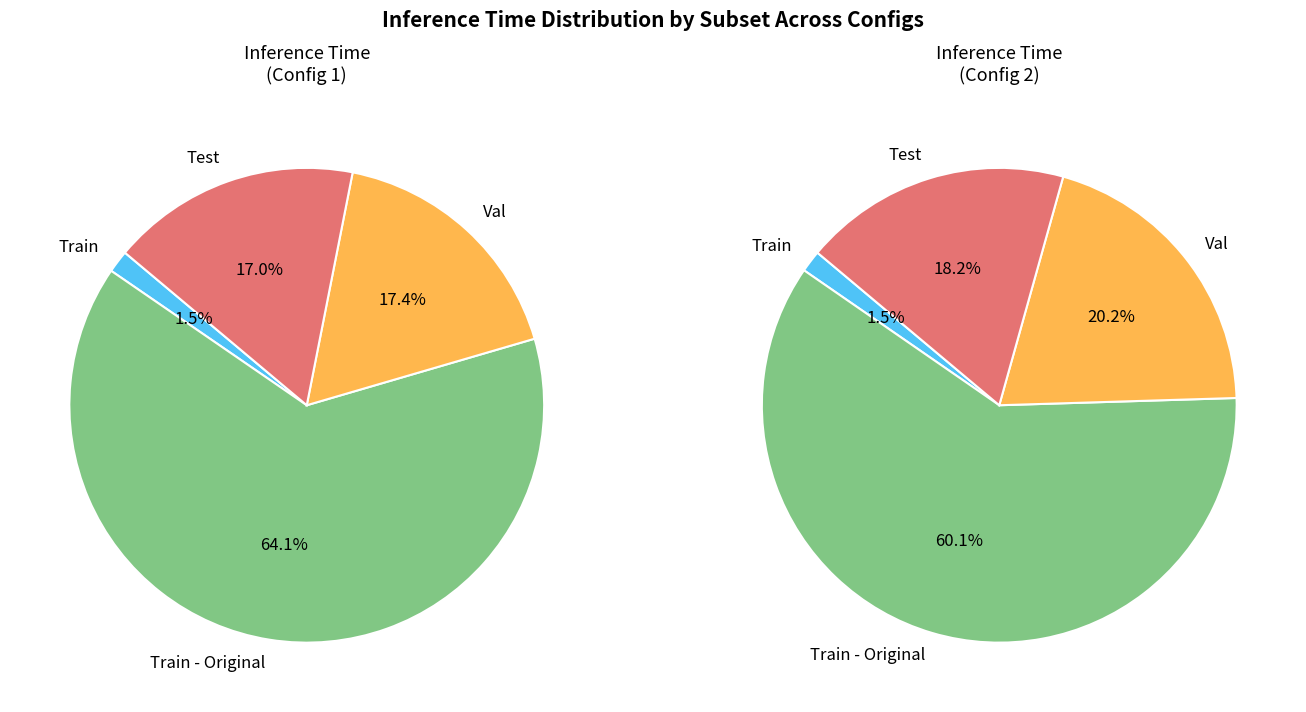

How many slices are in this pie chart?

4